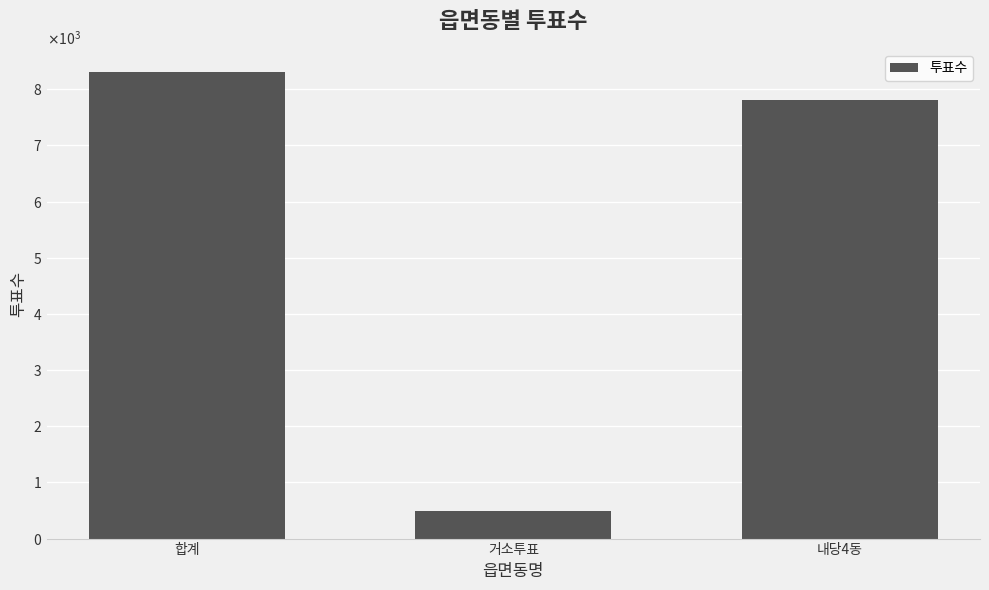

Are the bars horizontal?

No